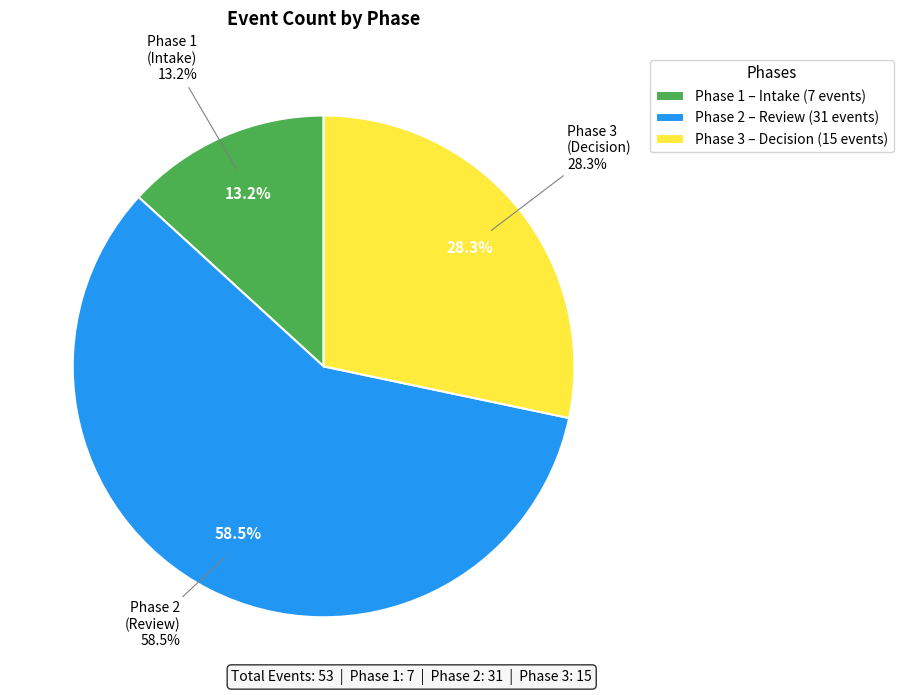

To the nearest percent, what is the difference between the largest and smallest slice percentages?

45%